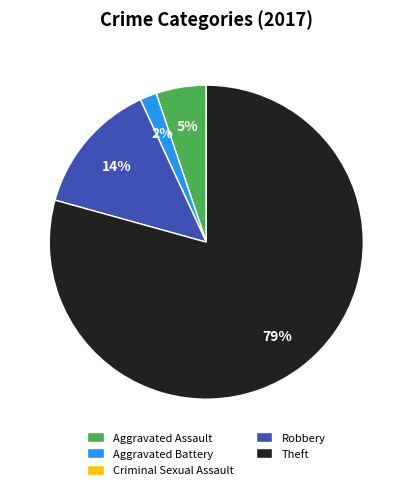

Do Robbery and Aggravated Assault together represent more than half of the pie?

No